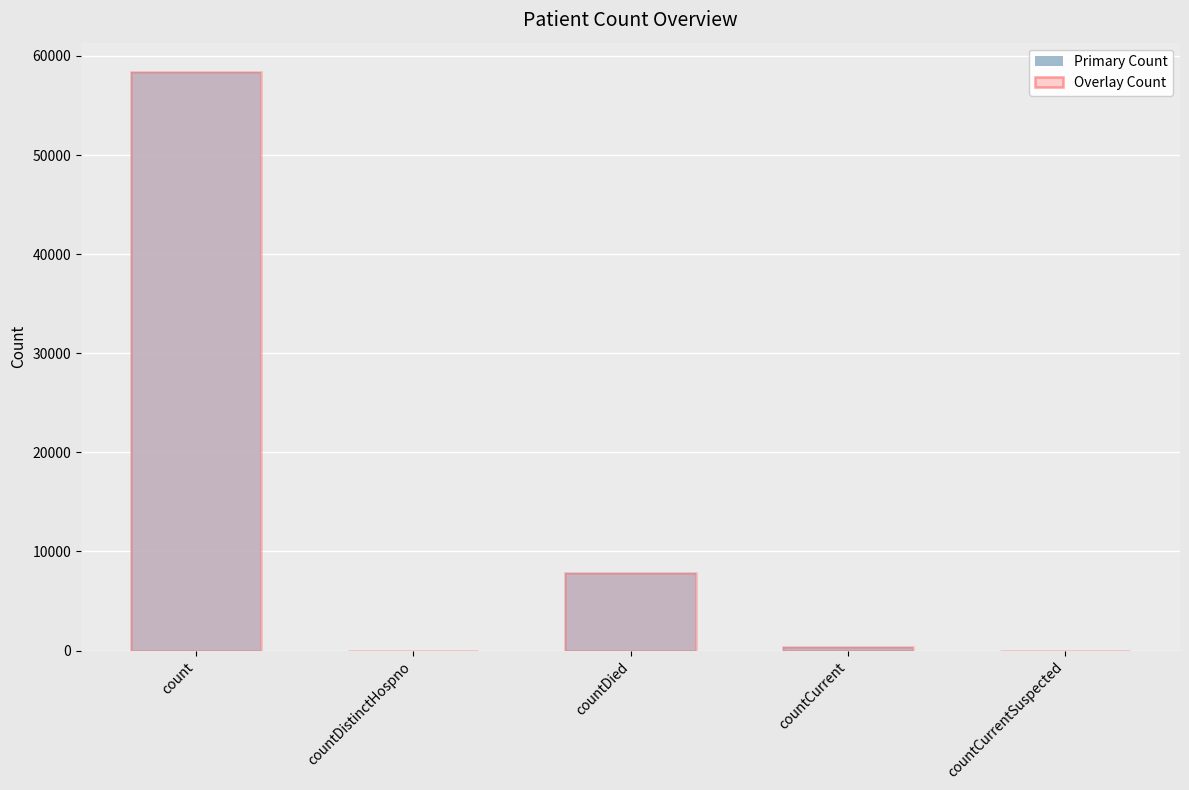

What are all the series names shown in the legend?

Primary Count, Overlay Count